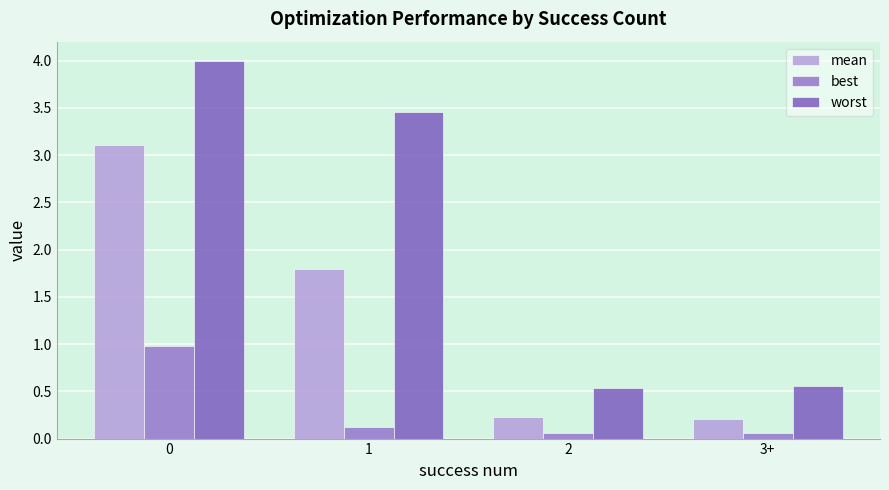

How many bars are there in total?

12